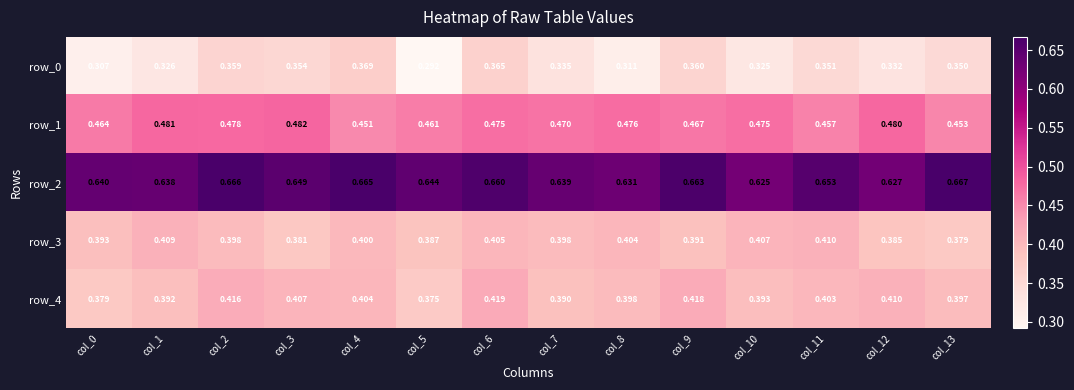

Reading right to left, extract all data points from this chart.

row_0: col_13=0.3	col_12=0.3	col_11=0.4	col_10=0.3	col_9=0.4	col_8=0.3	col_7=0.3	col_6=0.4	col_5=0.3	col_4=0.4	col_3=0.4	col_2=0.4	col_1=0.3	col_0=0.3
row_1: col_13=0.5	col_12=0.5	col_11=0.5	col_10=0.5	col_9=0.5	col_8=0.5	col_7=0.5	col_6=0.5	col_5=0.5	col_4=0.5	col_3=0.5	col_2=0.5	col_1=0.5	col_0=0.5
row_2: col_13=0.7	col_12=0.6	col_11=0.7	col_10=0.6	col_9=0.7	col_8=0.6	col_7=0.6	col_6=0.7	col_5=0.6	col_4=0.7	col_3=0.6	col_2=0.7	col_1=0.6	col_0=0.6
row_3: col_13=0.4	col_12=0.4	col_11=0.4	col_10=0.4	col_9=0.4	col_8=0.4	col_7=0.4	col_6=0.4	col_5=0.4	col_4=0.4	col_3=0.4	col_2=0.4	col_1=0.4	col_0=0.4
row_4: col_13=0.4	col_12=0.4	col_11=0.4	col_10=0.4	col_9=0.4	col_8=0.4	col_7=0.4	col_6=0.4	col_5=0.4	col_4=0.4	col_3=0.4	col_2=0.4	col_1=0.4	col_0=0.4